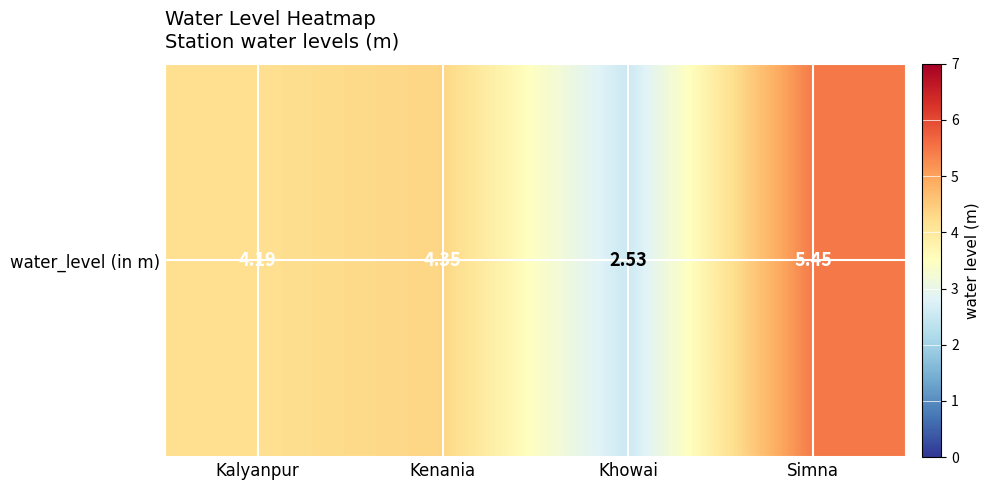

Rank the categories by value from highest to lowest.

Simna, Kenania, Kalyanpur, Khowai